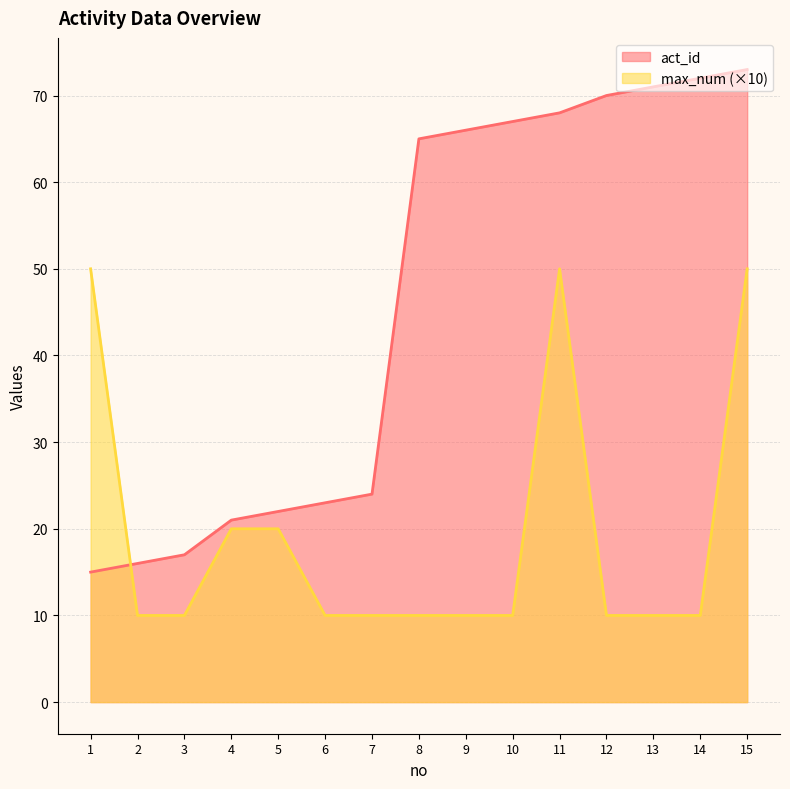

What is the difference between the max_num values at 12 and 5?

10